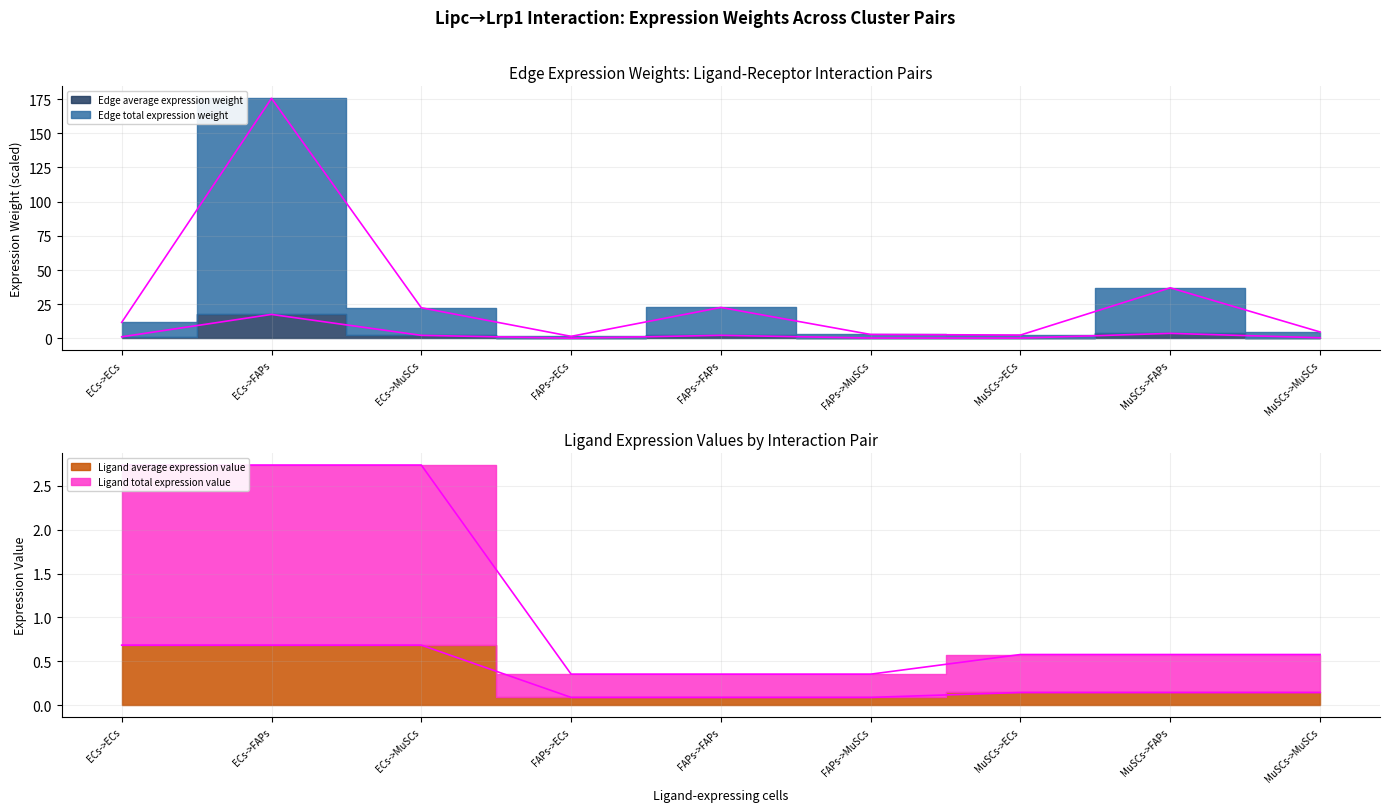

What is the label of the 7th point from the left?

MuSCs->ECs